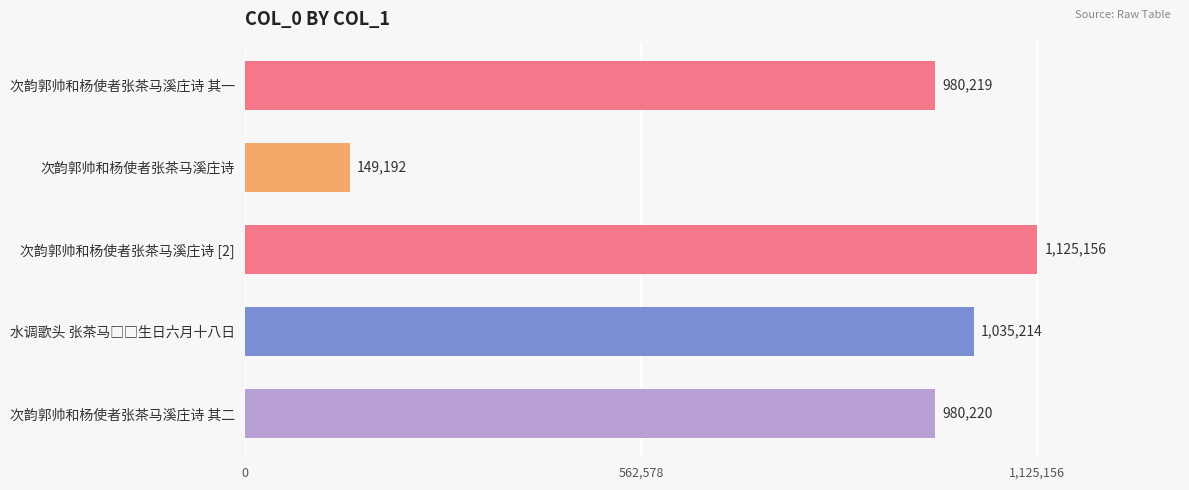

The chart shows a value of 980219 at 次韵郭帅和杨使者张茶马溪庄诗 其一. True or false?

True